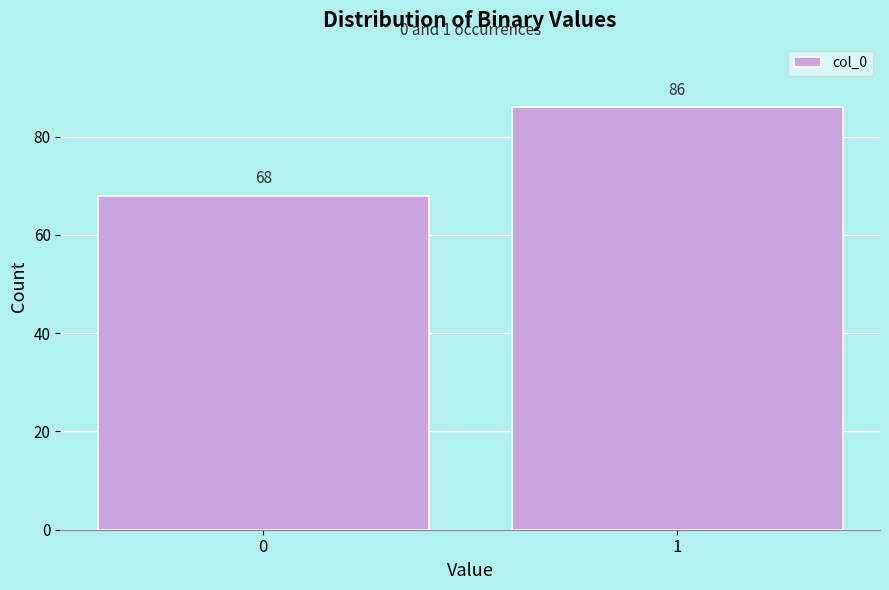

Reading left to right, extract all data points from this chart.

0=68	1=86